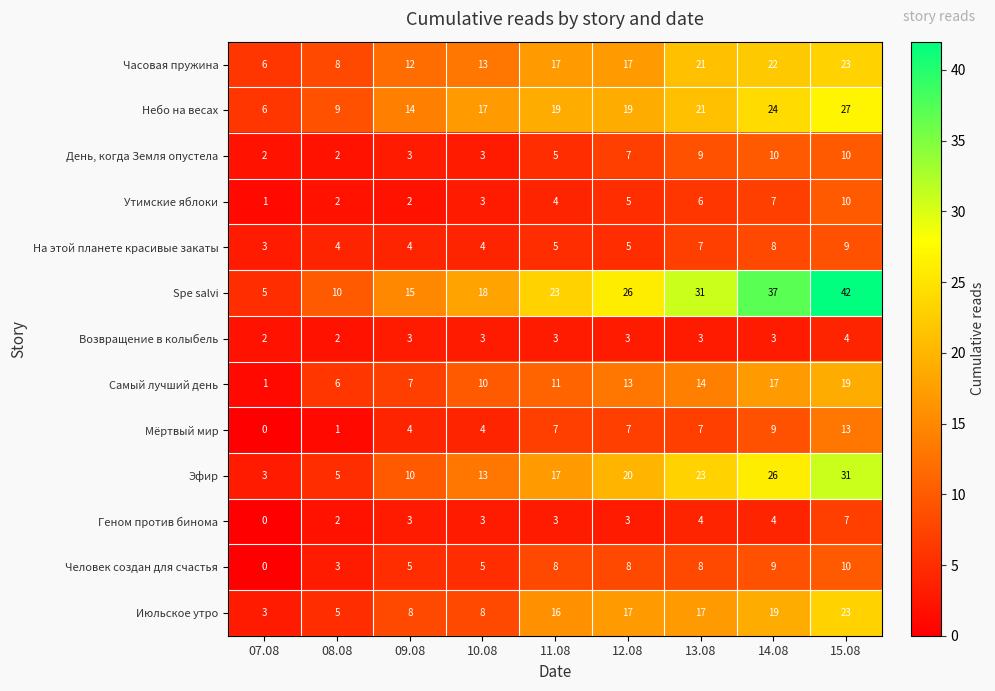

What is the spread (max minus min) of values at 09.08?

13